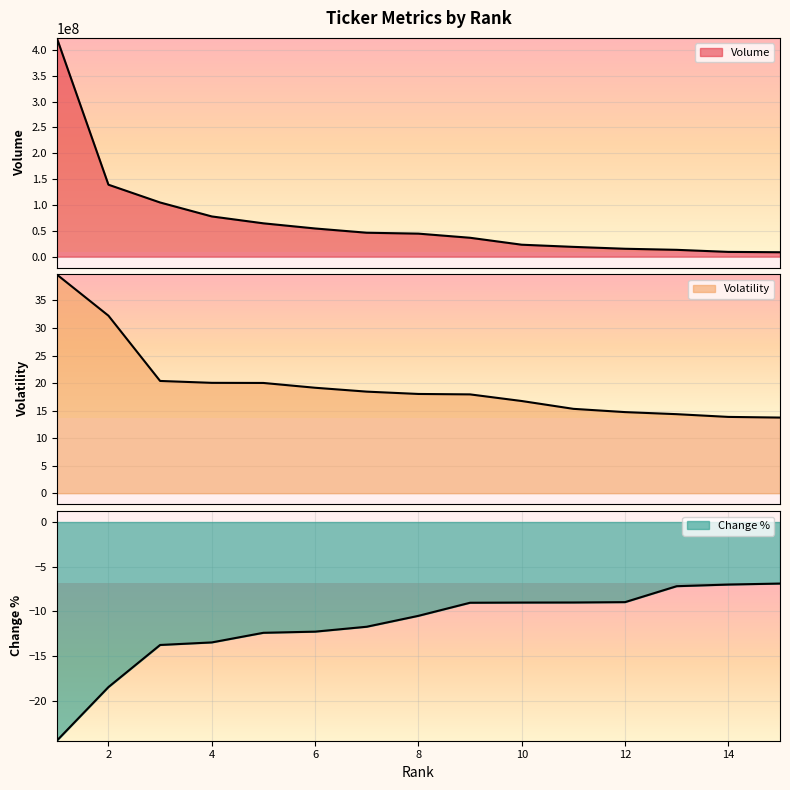

True or false: Volume has a value of 5481764.4 at 10.

False